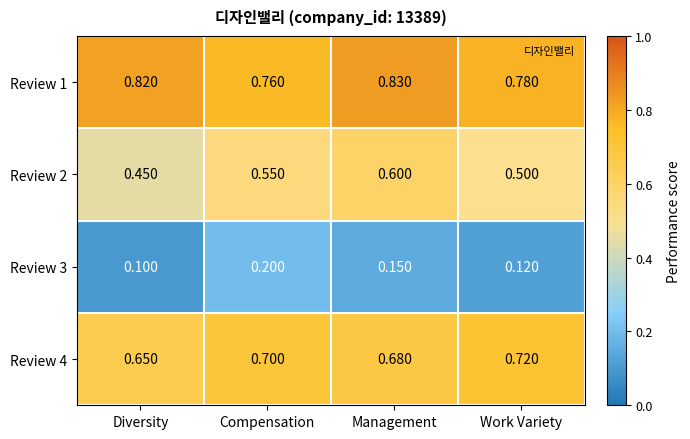

At which label does Review 3 reach its peak?

Compensation